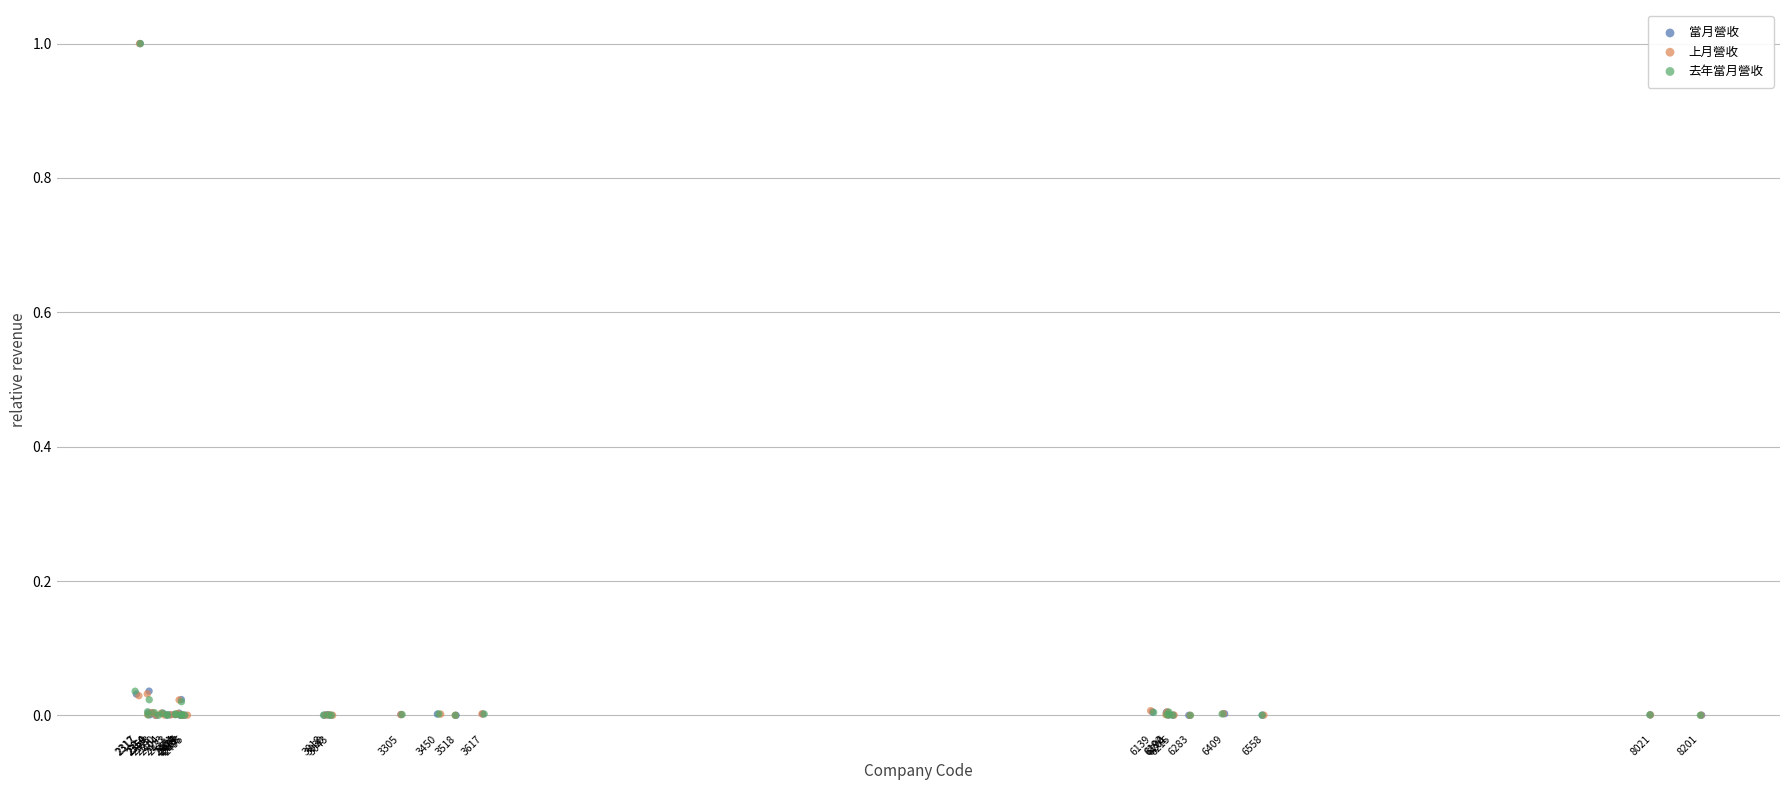

What are all the series names shown in the legend?

當月營收, 上月營收, 去年當月營收